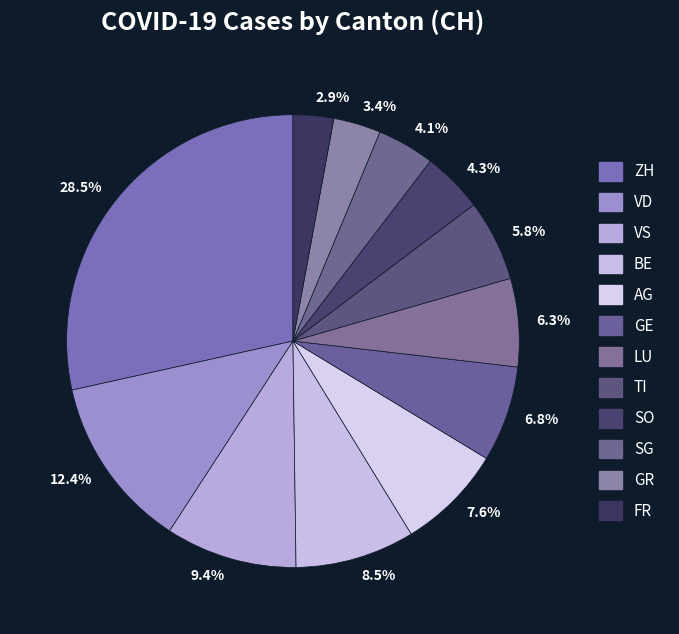

What is the ratio of the value at 3.4% to the value at 7.6%?

0.4